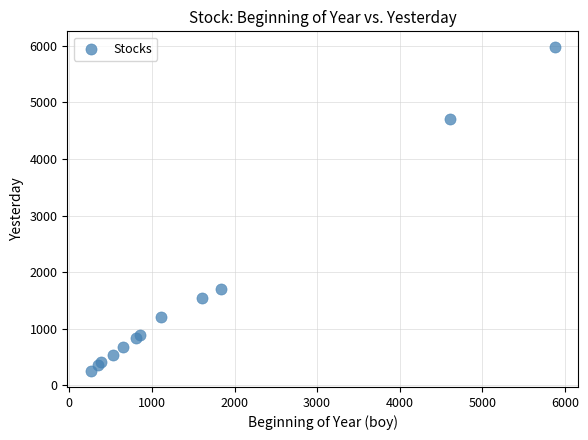

What Y value in the scatter plot is closest to 3113?

1695.0